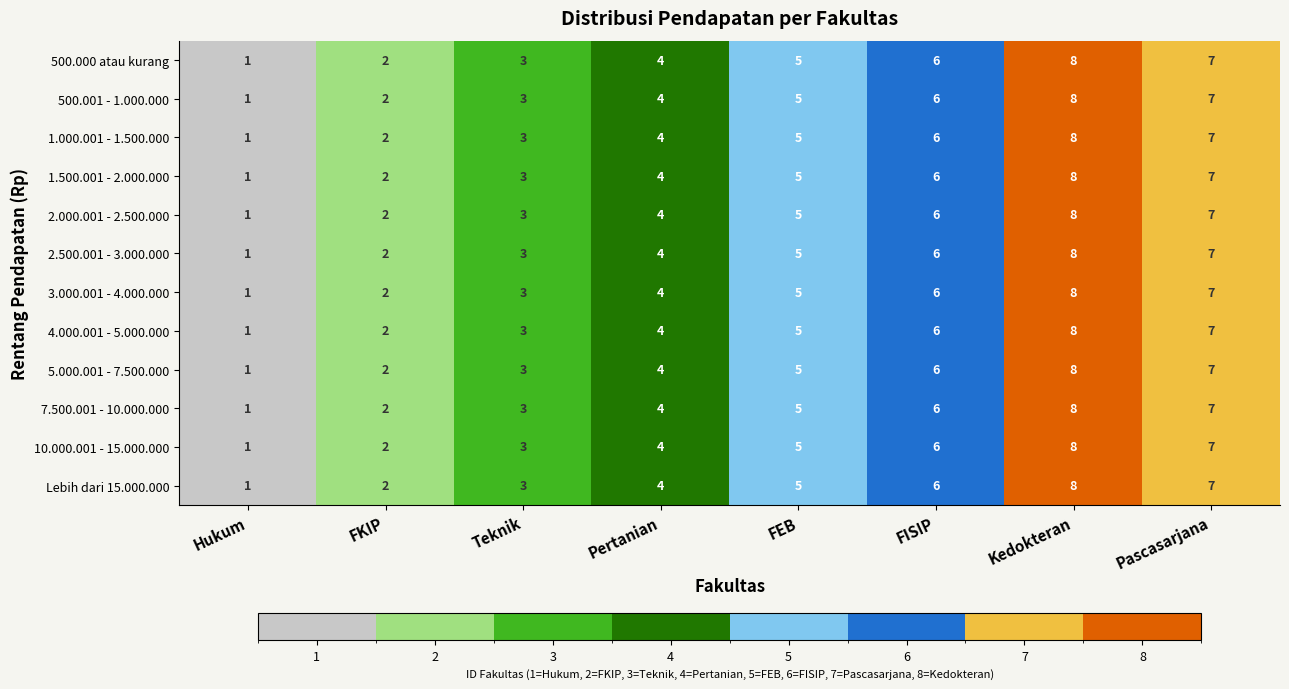

List the labels in order of 5.000.001 - 7.500.000 value, smallest first.

Hukum, FKIP, Teknik, Pertanian, FEB, FISIP, Pascasarjana, Kedokteran